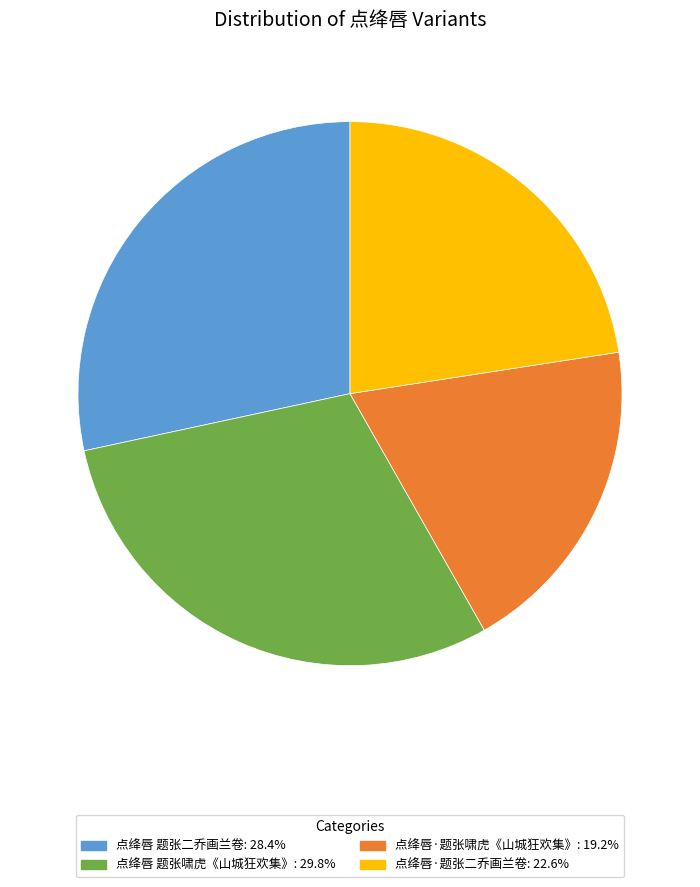

Between 点绛唇 题张啸虎《山城狂欢集》 and 点绛唇·题张二乔画兰卷, which is larger?

点绛唇 题张啸虎《山城狂欢集》